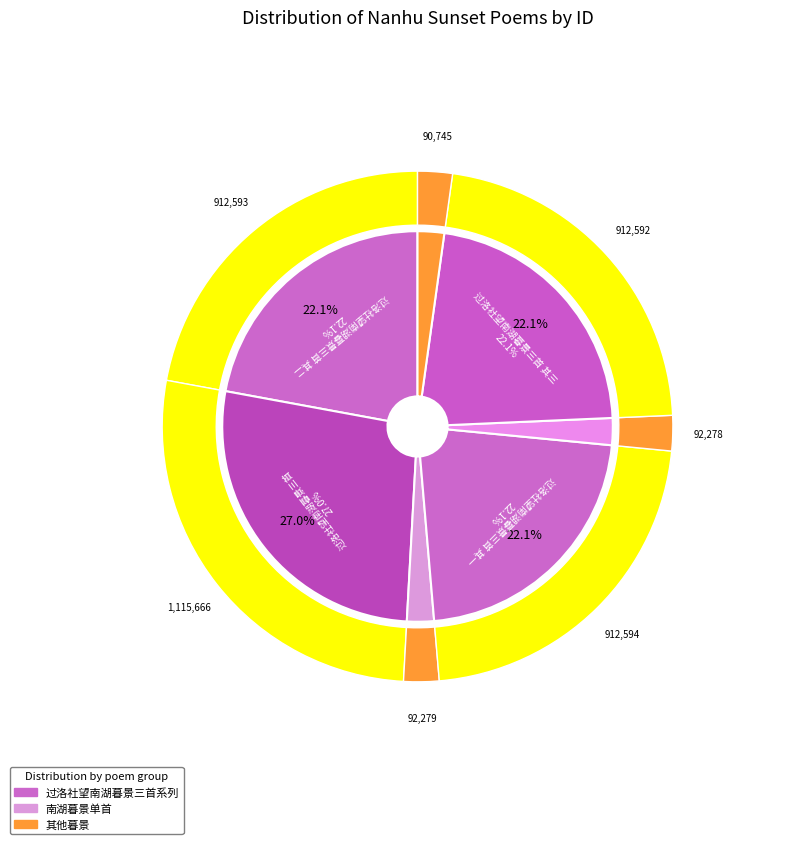

Is the sum of 过洛社望南湖暮景·暮烟如雨雨如烟 and 过洛社望南湖暮景·南湖隔水见渔灯 greater than half?

No